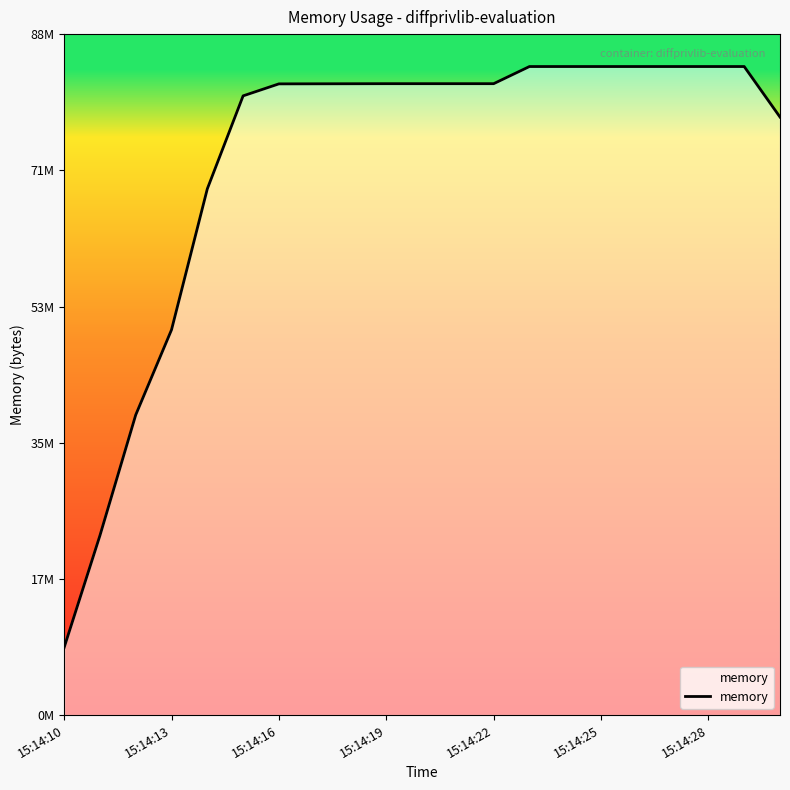

Does the chart display data point markers on the line(s)?

No